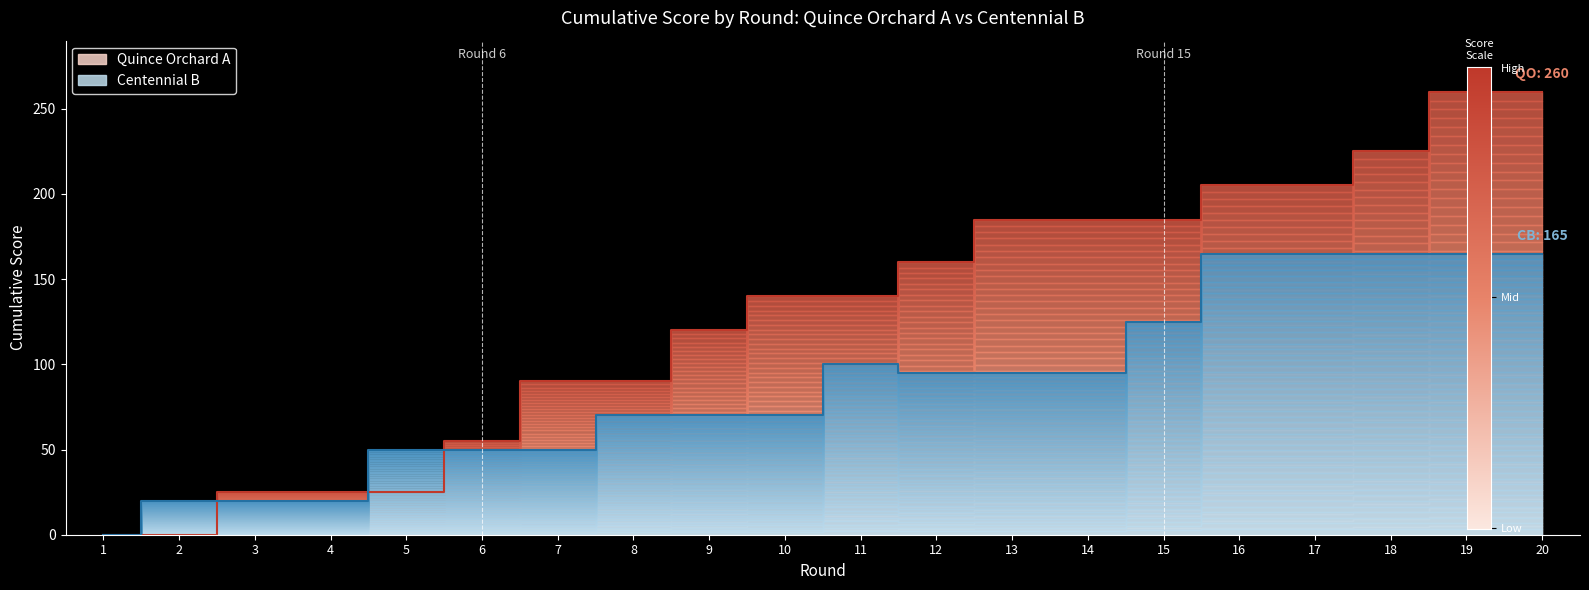

Reading right to left, what are all the values shown in this chart?

Quince Orchard A (cumulative): 20=260	19=260	18=225	17=205	16=205	15=185	14=185	13=185	12=160	11=140	10=140	9=120	8=90	7=90	6=55	5=25	4=25	3=25	2=0	1=0
Centennial B (cumulative): 20=165	19=165	18=165	17=165	16=165	15=125	14=95	13=95	12=95	11=100	10=70	9=70	8=70	7=50	6=50	5=50	4=20	3=20	2=20	1=0